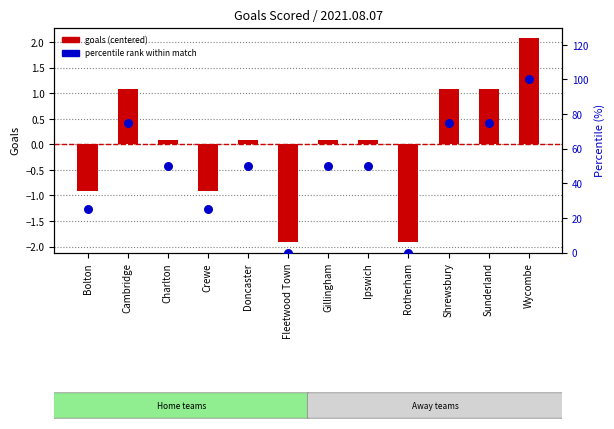

At which category is the sum across all series the highest?

Wycombe